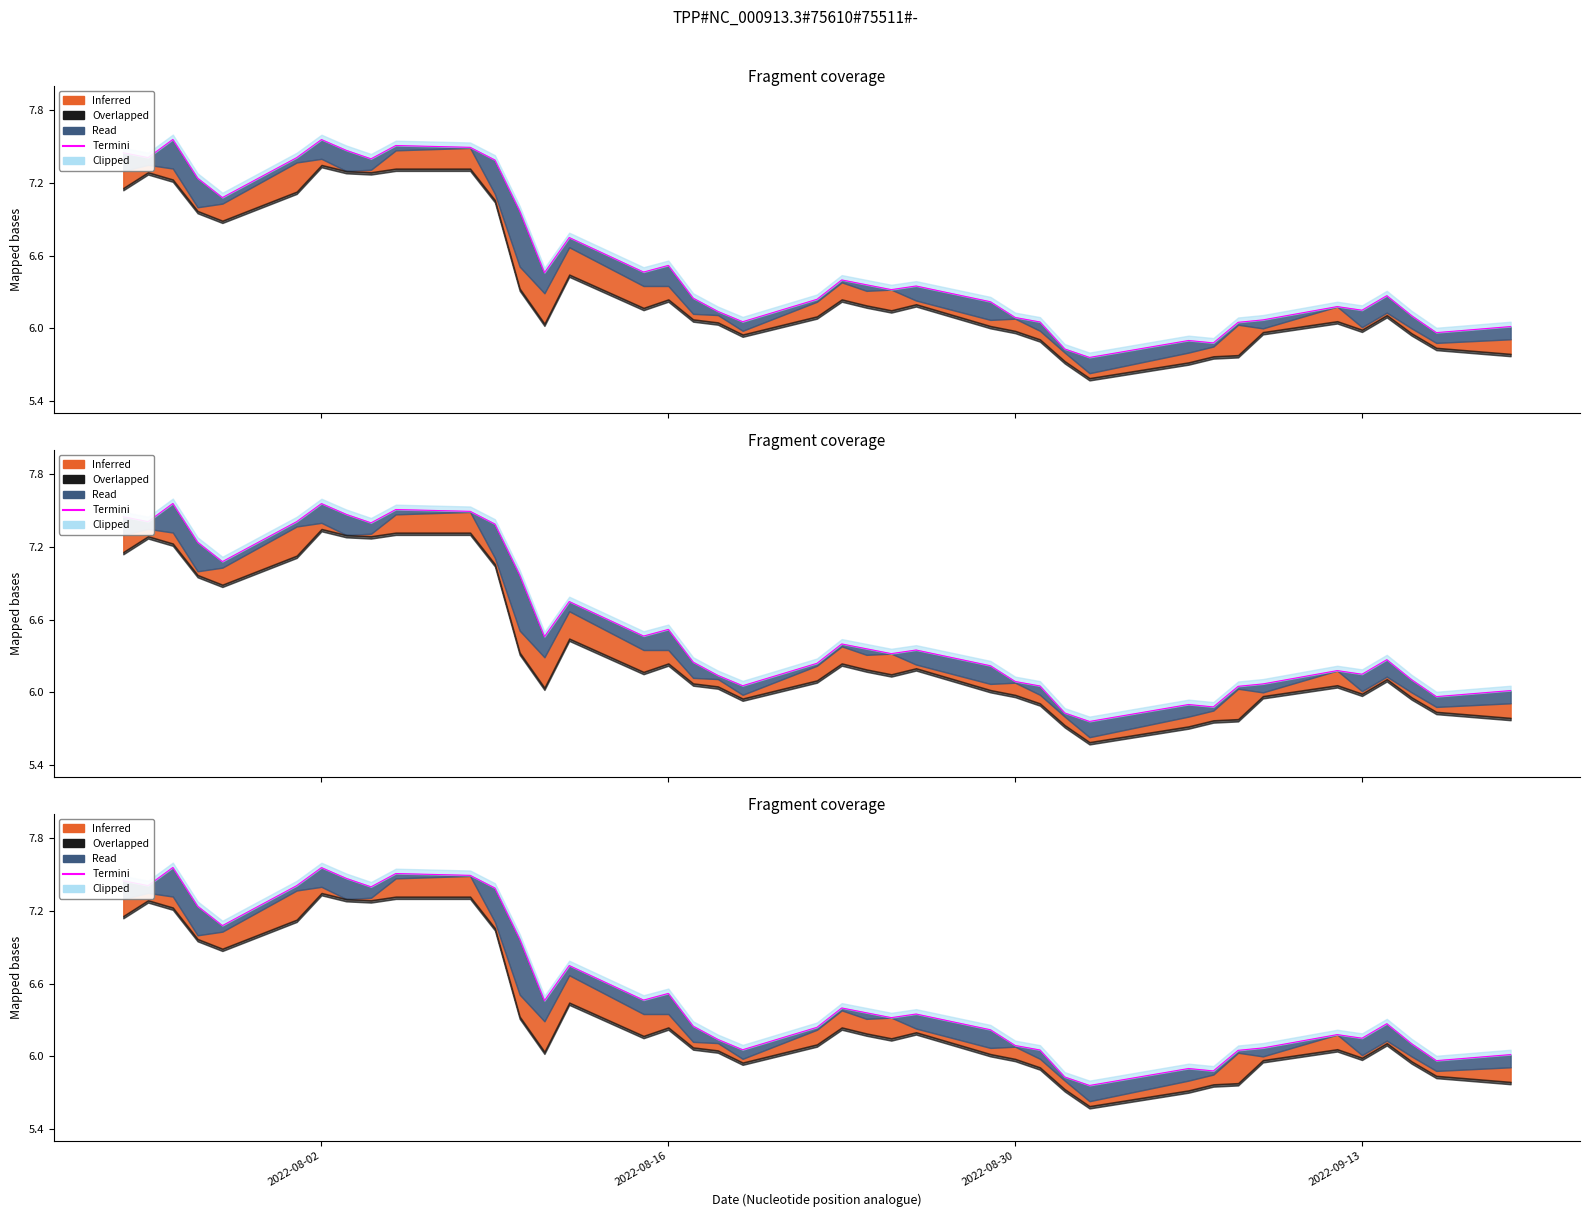

What is the sum of all values?

262.8